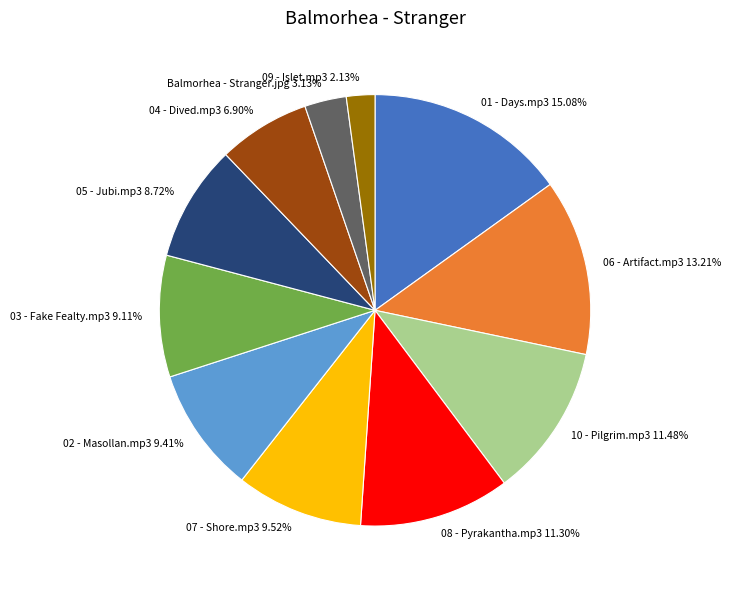

To the nearest percent, what portion does 05 - Jubi.mp3 represent?

9%